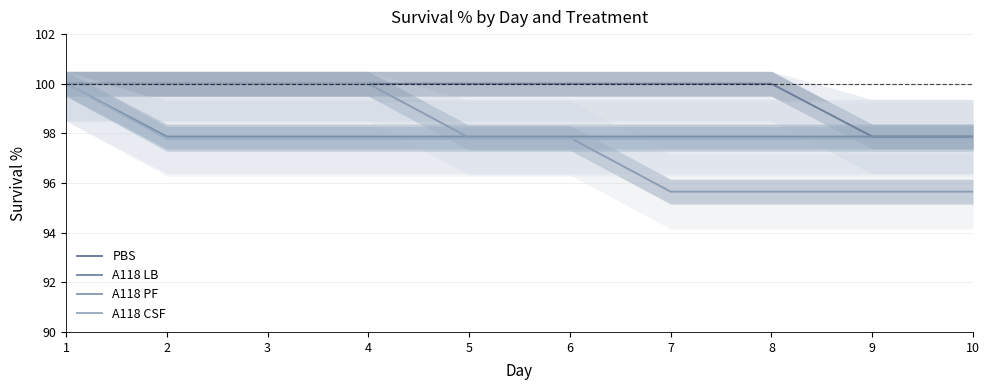

How many times do A118 PF and A118 LB cross each other?

1